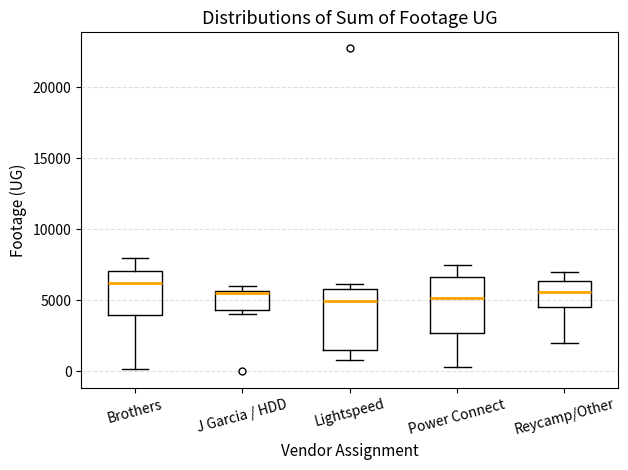

Which box has the highest median line?

Brothers